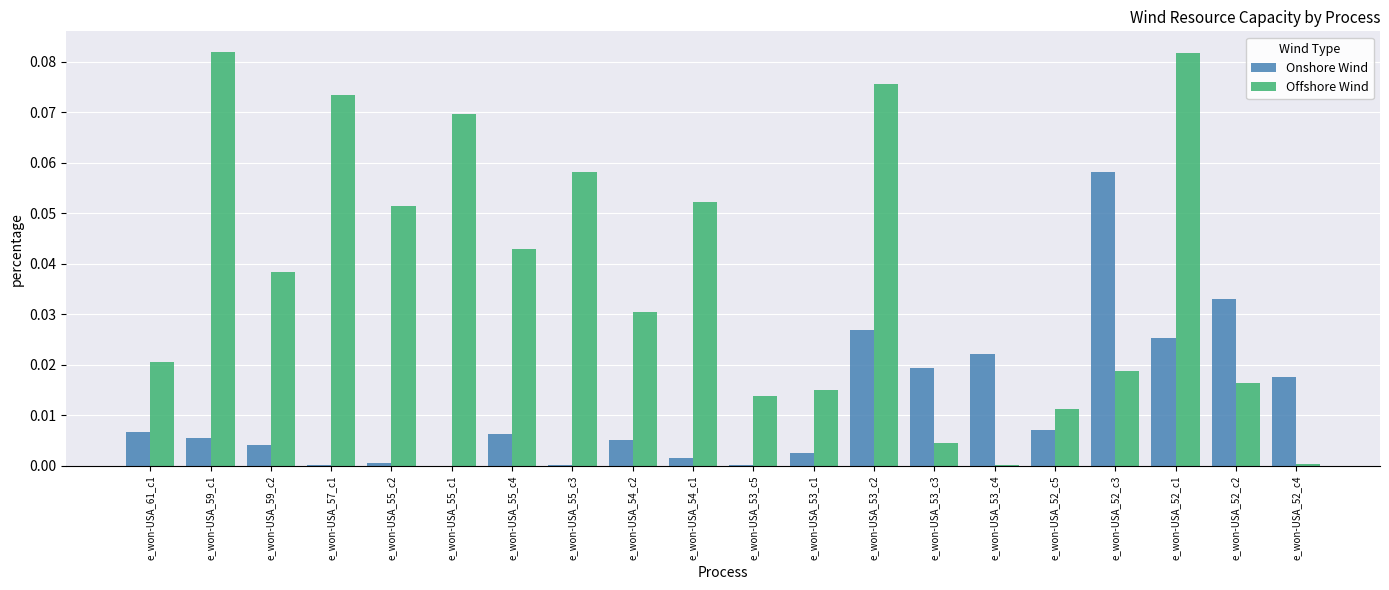

Which series has the largest total across all categories?

Offshore Wind